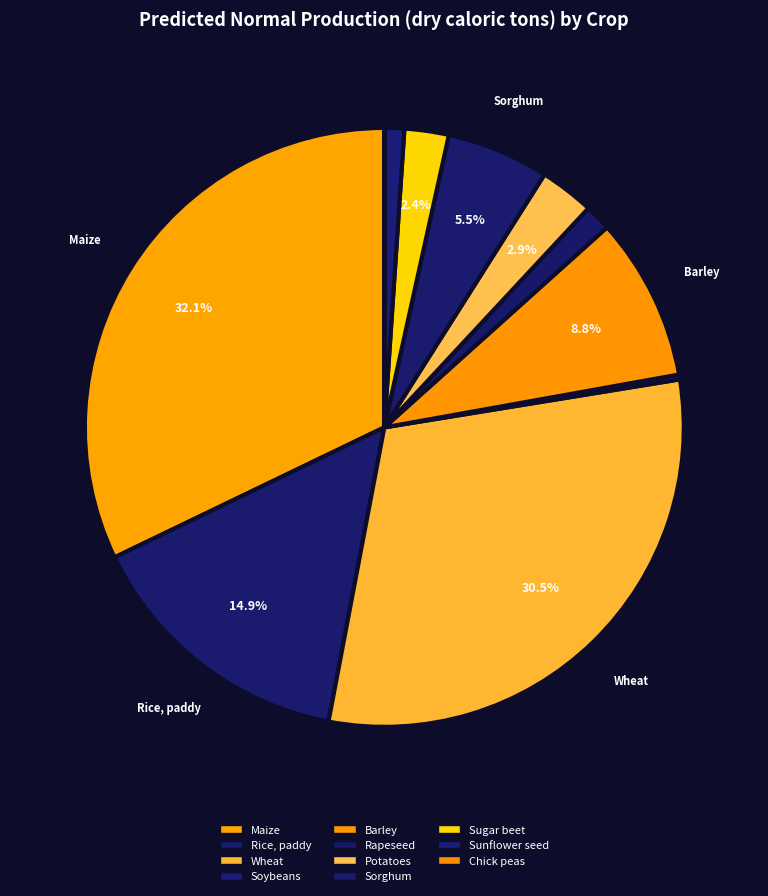

True or false: Wheat accounts for 31% of the total.

True